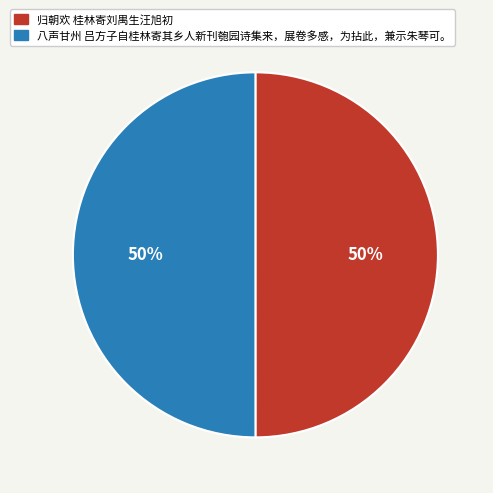

Do 归朝欢 桂林寄刘禺生汪旭初 and 八声甘州 吕方子自桂林寄其乡人新刊匏园诗集来，展卷多感，为拈此，兼示朱琴可。 together represent more than half of the pie?

Yes